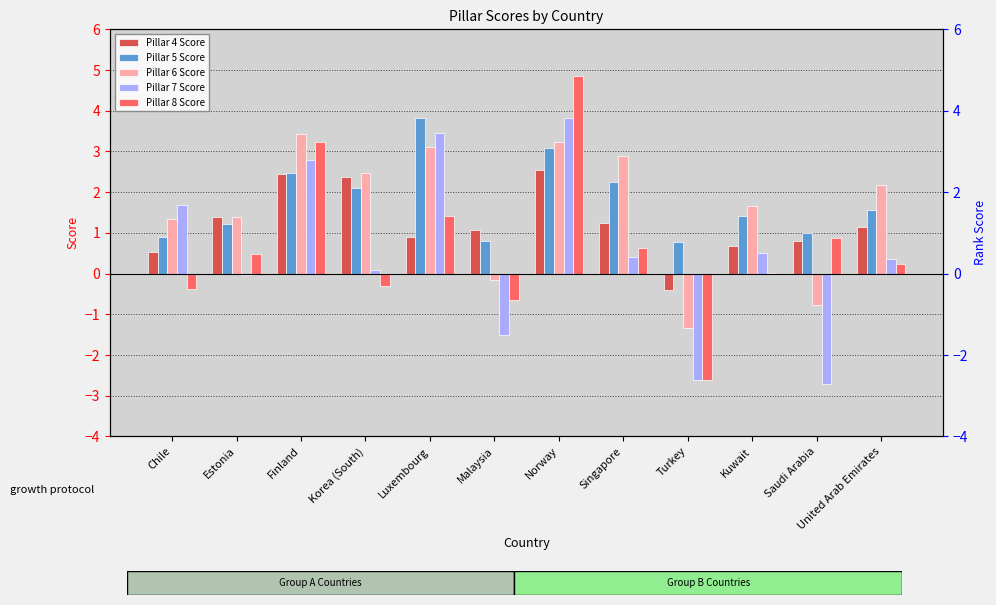

Which category has the highest value across all series?

Norway